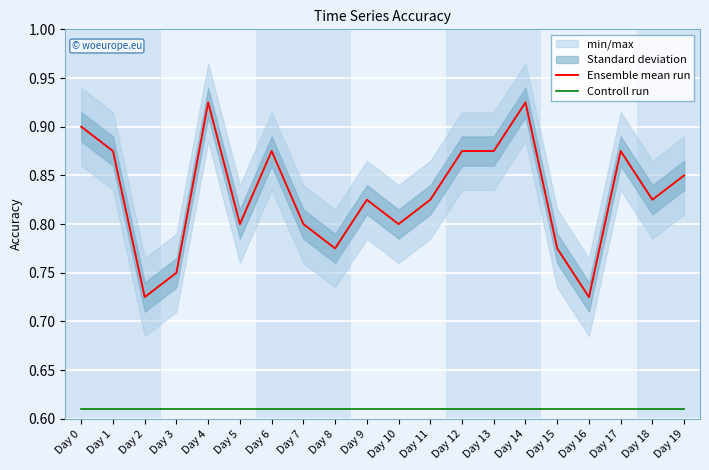

Reading left to right, list all the values displayed in this chart.

Ensemble mean run: Day 0=0.9	Day 1=0.9	Day 2=0.7	Day 3=0.8	Day 4=0.9	Day 5=0.8	Day 6=0.9	Day 7=0.8	Day 8=0.8	Day 9=0.8	Day 10=0.8	Day 11=0.8	Day 12=0.9	Day 13=0.9	Day 14=0.9	Day 15=0.8	Day 16=0.7	Day 17=0.9	Day 18=0.8	Day 19=0.8
Controll run: Day 0=0.6	Day 1=0.6	Day 2=0.6	Day 3=0.6	Day 4=0.6	Day 5=0.6	Day 6=0.6	Day 7=0.6	Day 8=0.6	Day 9=0.6	Day 10=0.6	Day 11=0.6	Day 12=0.6	Day 13=0.6	Day 14=0.6	Day 15=0.6	Day 16=0.6	Day 17=0.6	Day 18=0.6	Day 19=0.6